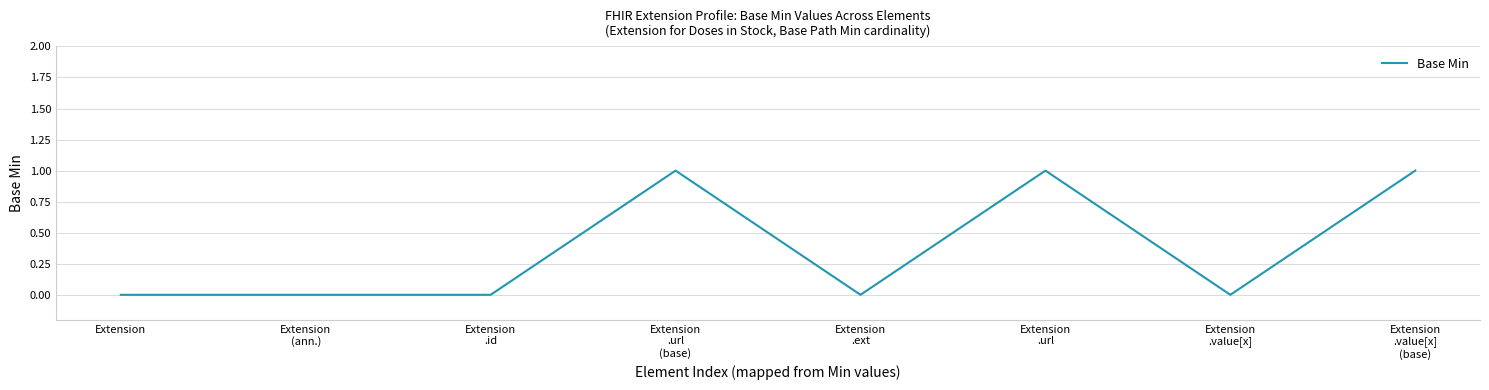

How many values exceed 0?

3